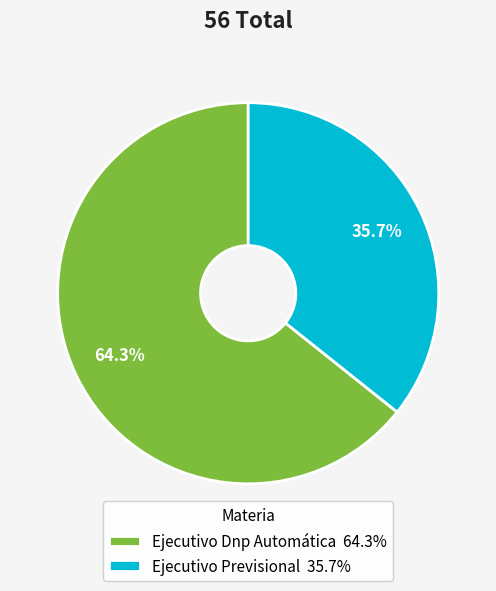

True or false: Ejecutivo Dnp Automática accounts for 77% of the total.

False